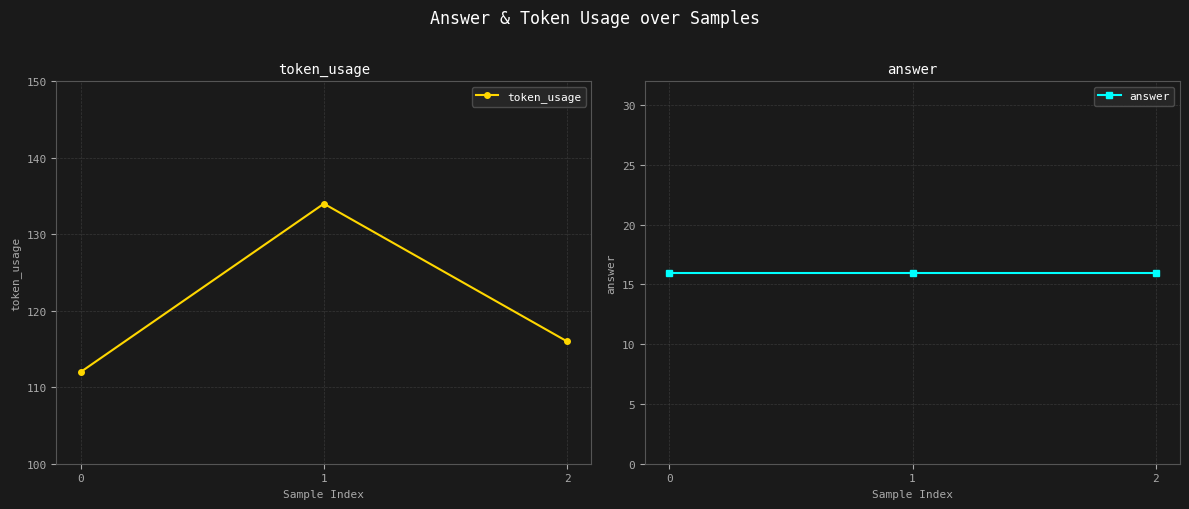

What is the difference between the highest and lowest values at 1?

118